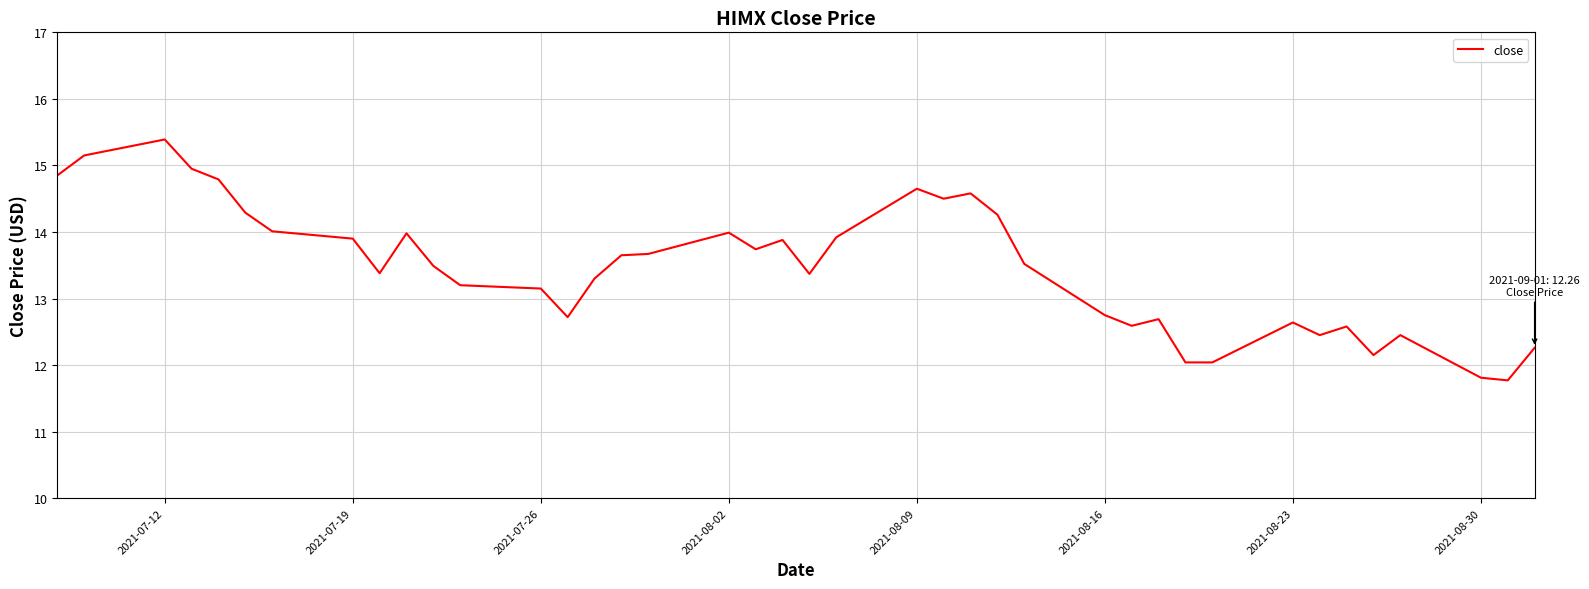

What is the difference between the maximum and minimum values?

3.6